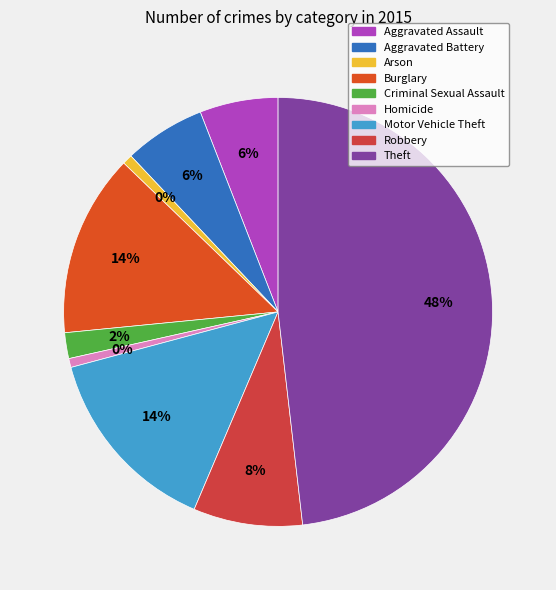

To the nearest percent, what is the average slice percentage?

11%